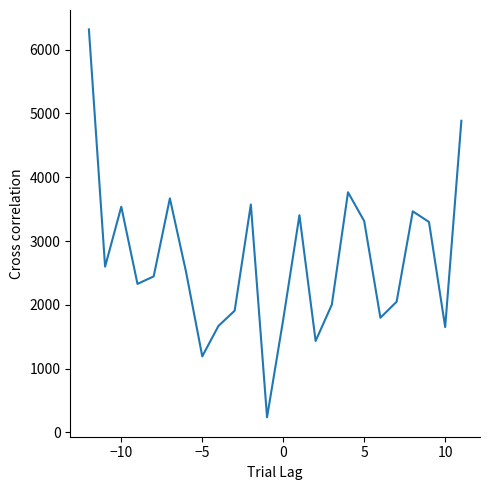

What is the difference between the maximum and minimum values?

6080.8